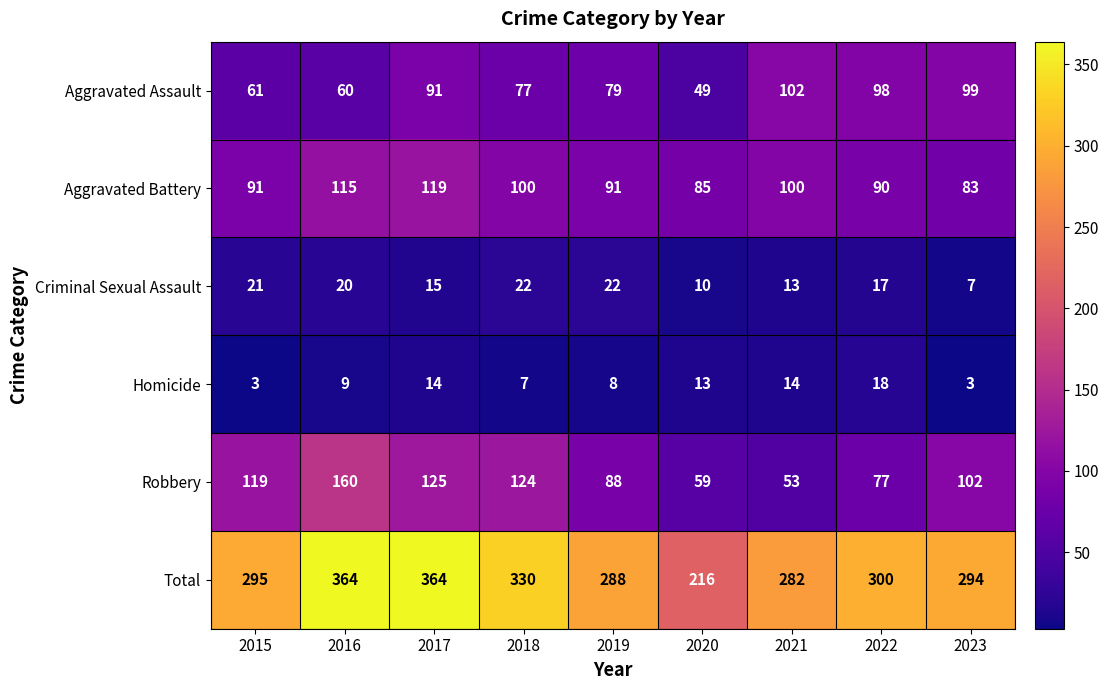

At how many categories does at least one series exceed 74?

9